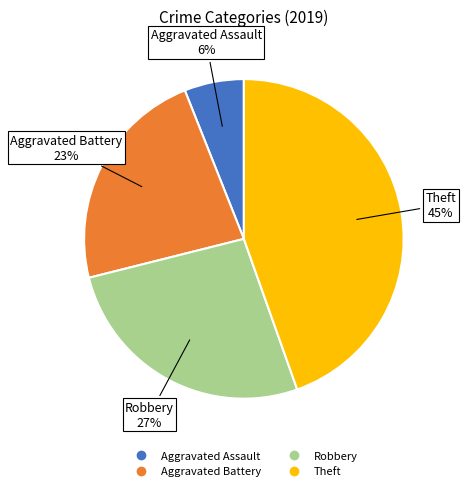

The Aggravated Battery slice represents 28% of the pie. True or false?

False